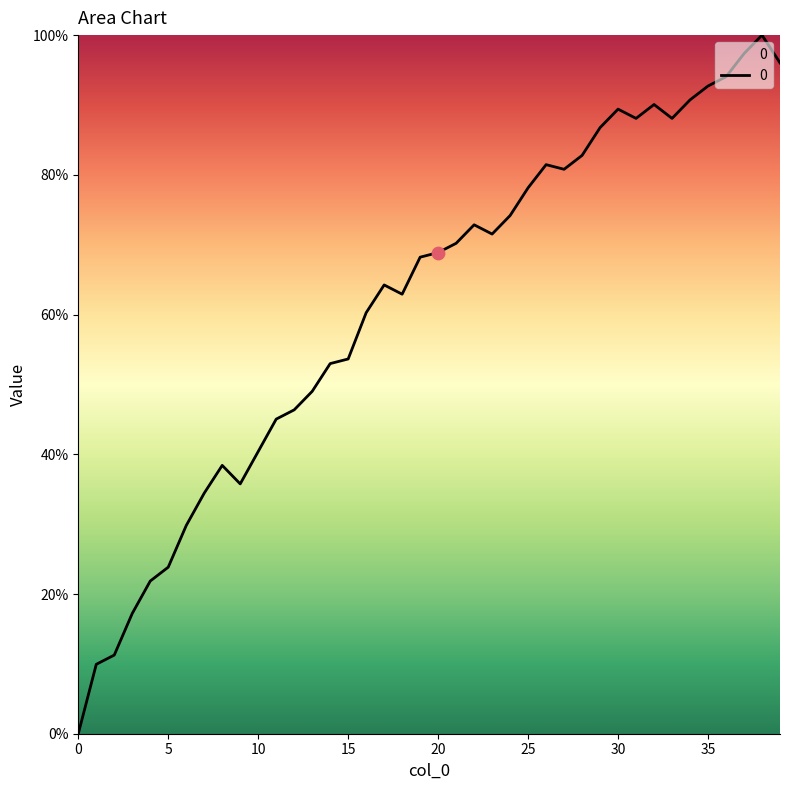

What is the maximum value shown in the chart?

100.0